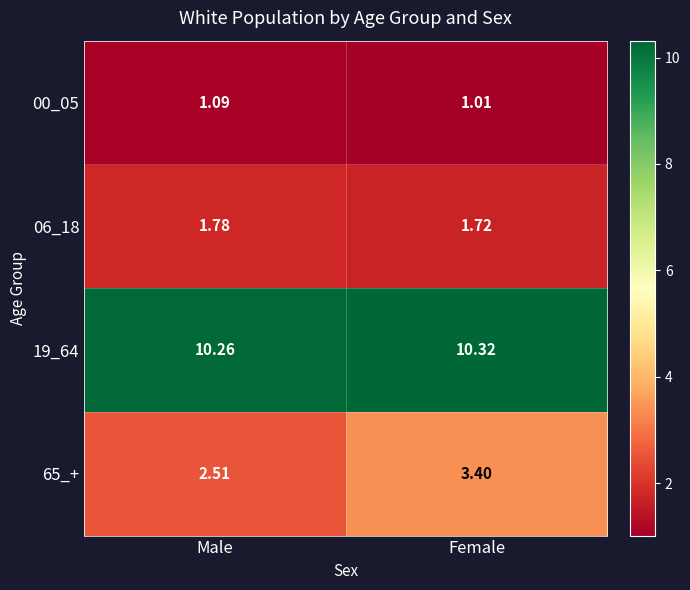

Which series changed the most between Male and Female?

65_+